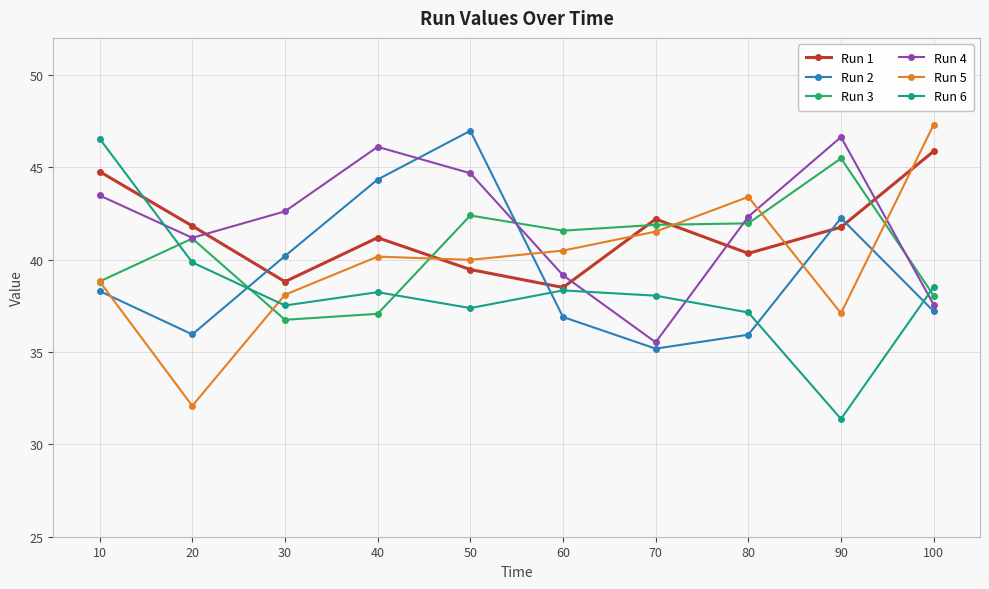

Which category has the lowest value across all series?

90